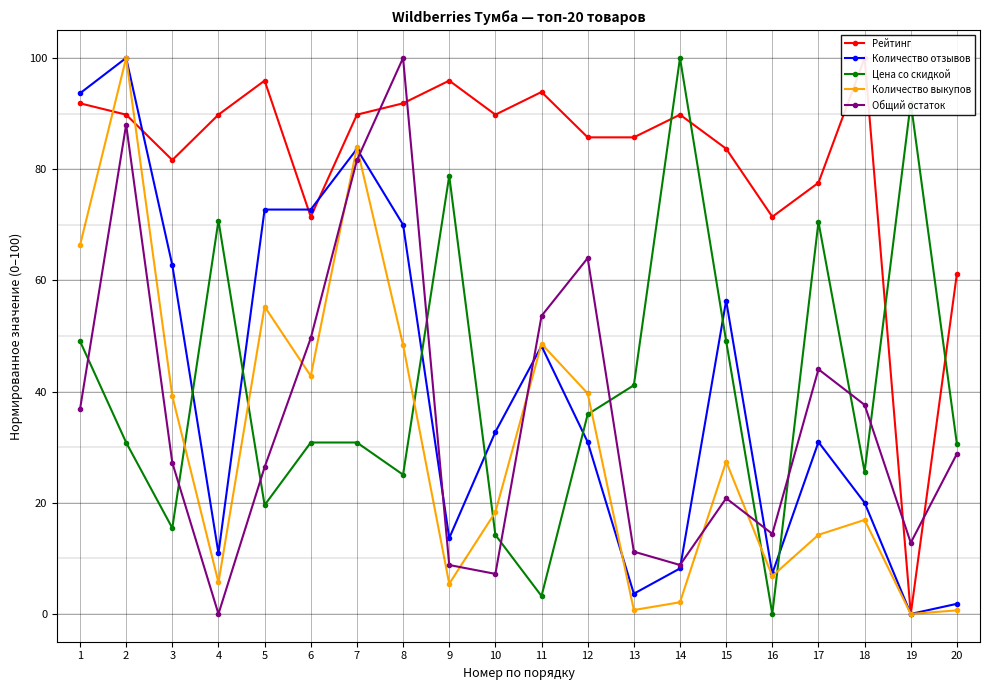

How many intersections are there between Количество выкупов and Общий остаток?

7